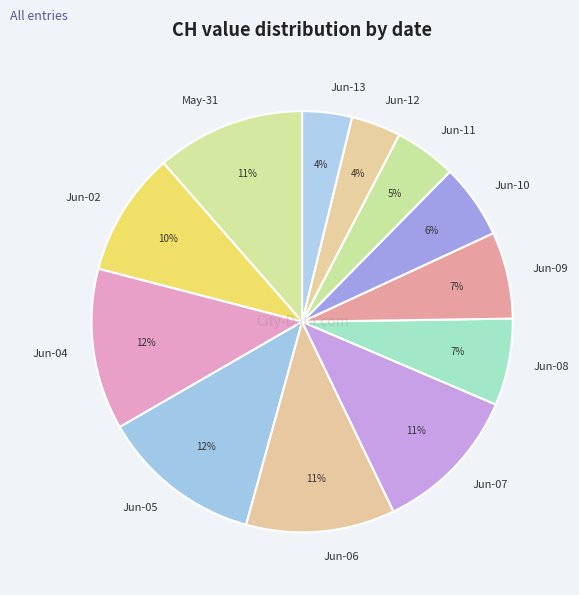

To the nearest percent, what is the average slice percentage?

8%